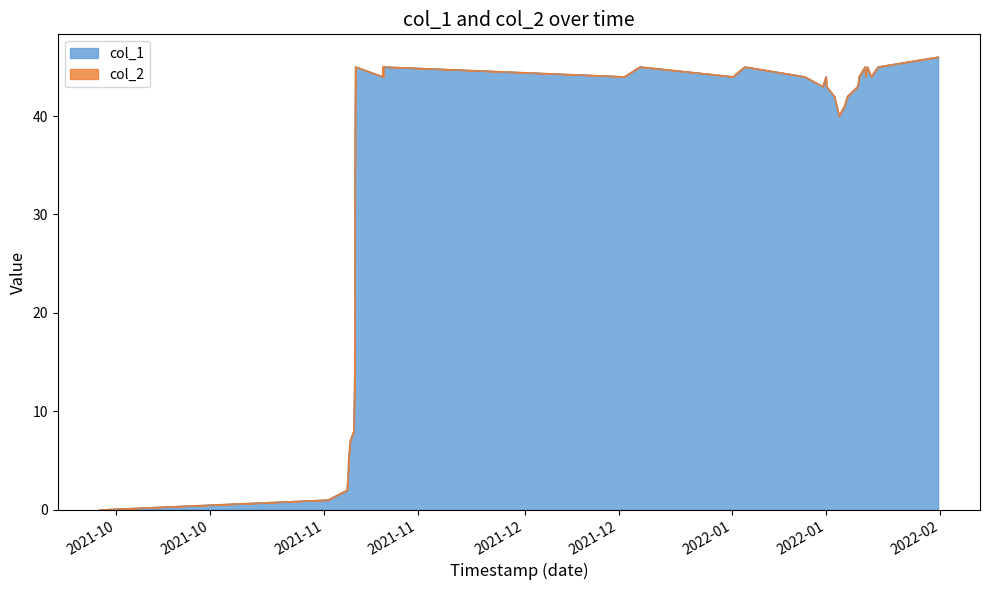

The value at 1639602080 is 44. True or false?

True